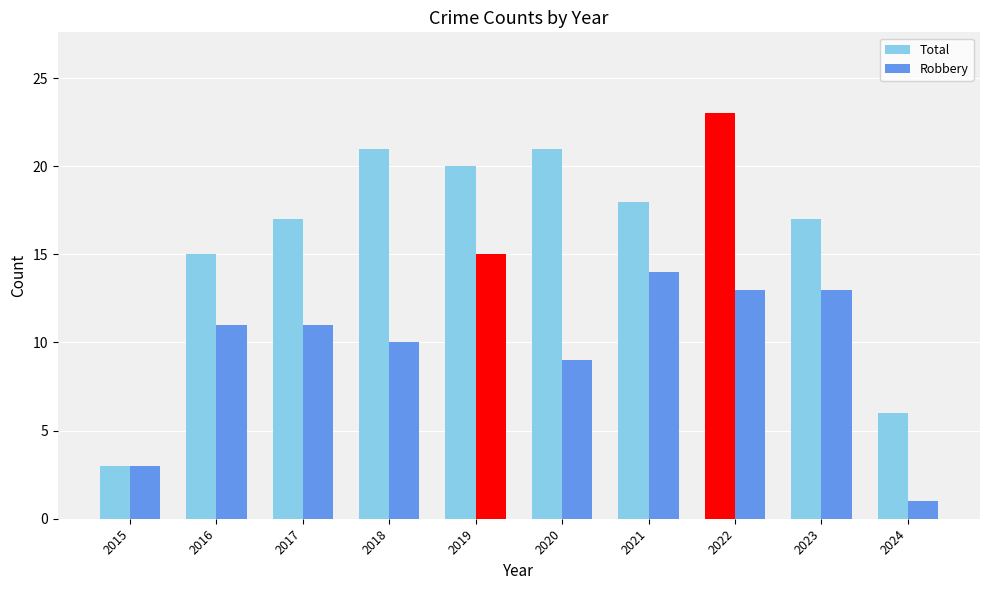

What is the difference between the Total values at 2023 and 2024?

11